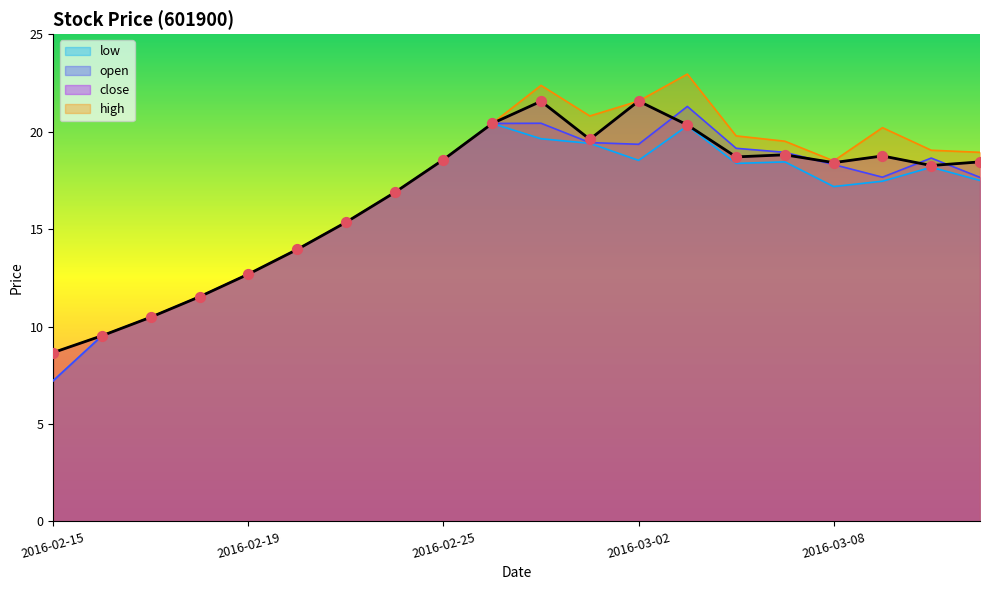

Which series contains the lowest Y value?

open